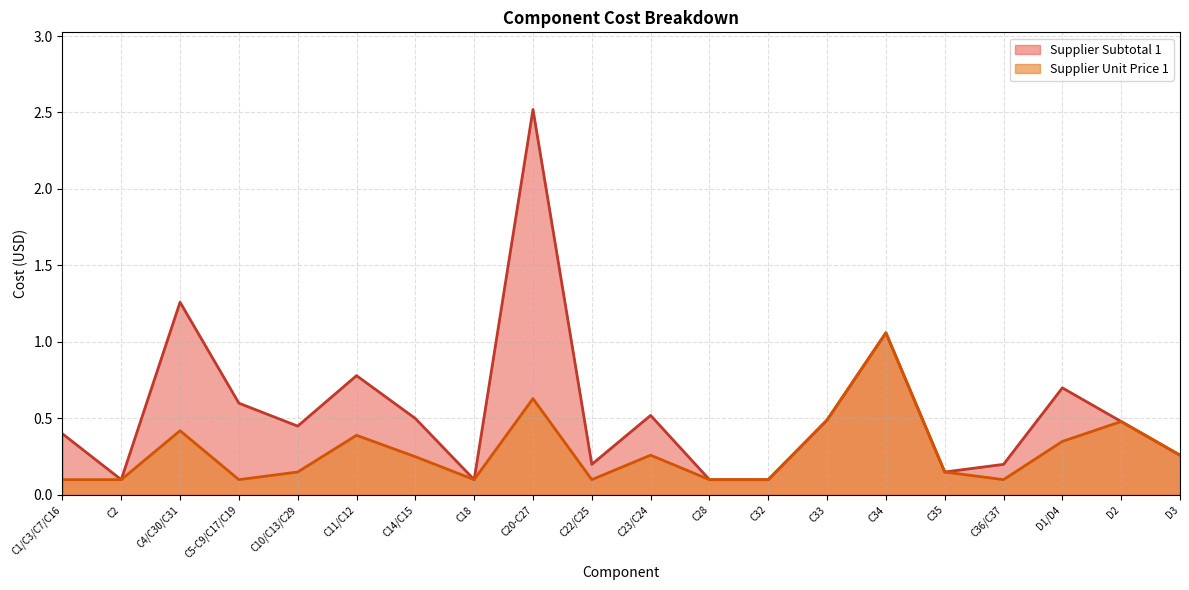

What is the minimum value for Supplier Unit Price 1?

0.1